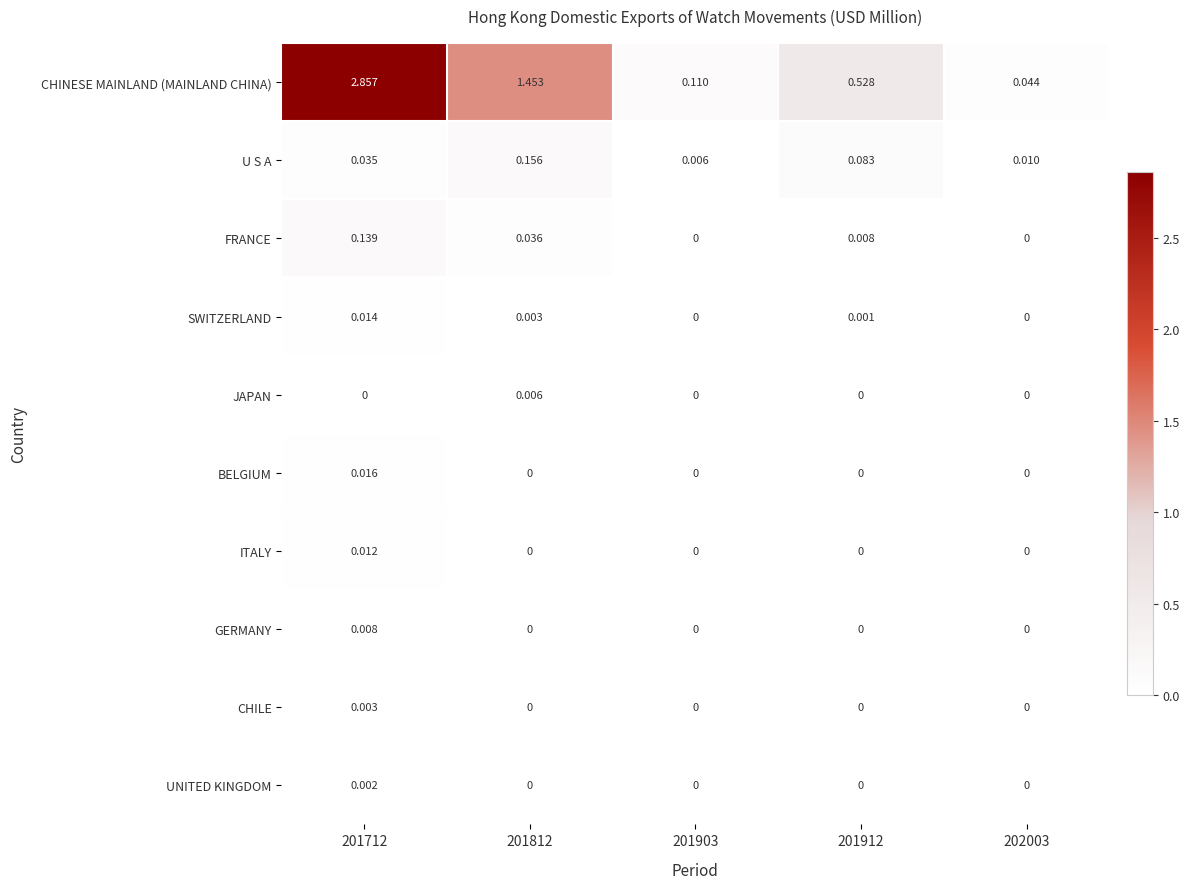

Count the number of categories in the chart.

5